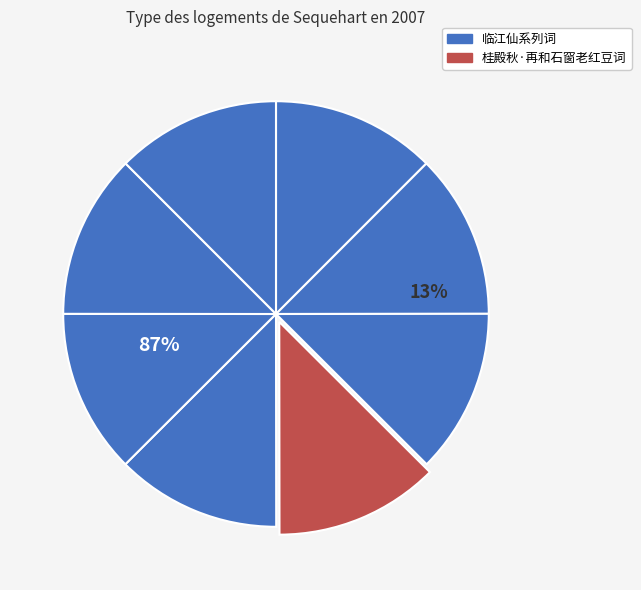

To the nearest percent, what is the average slice percentage?

12%